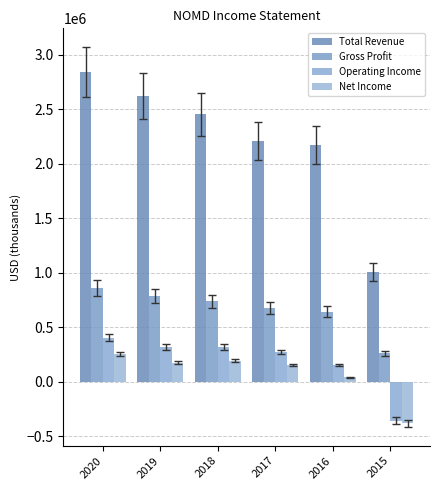

What is the total value across all series at 2018?

3704100